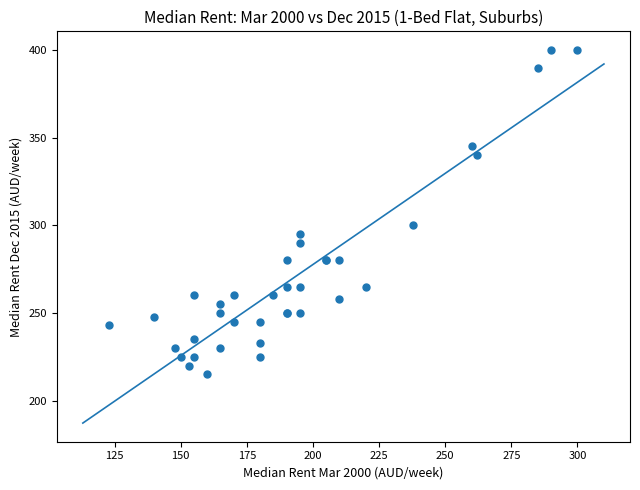

What Y value in the scatter plot is closest to 307?

300